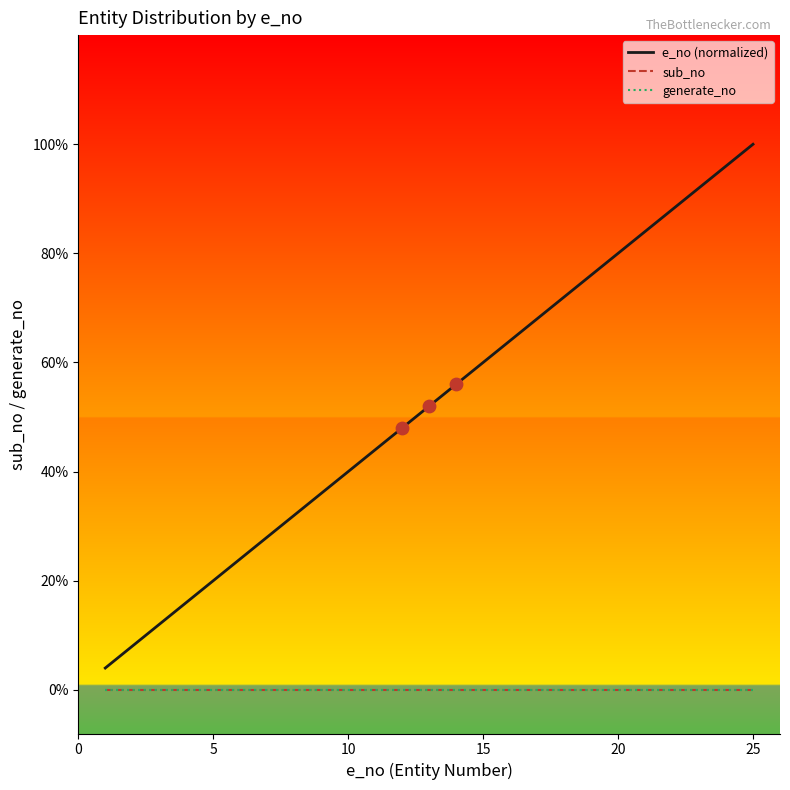

Does the chart have visible grid lines?

No